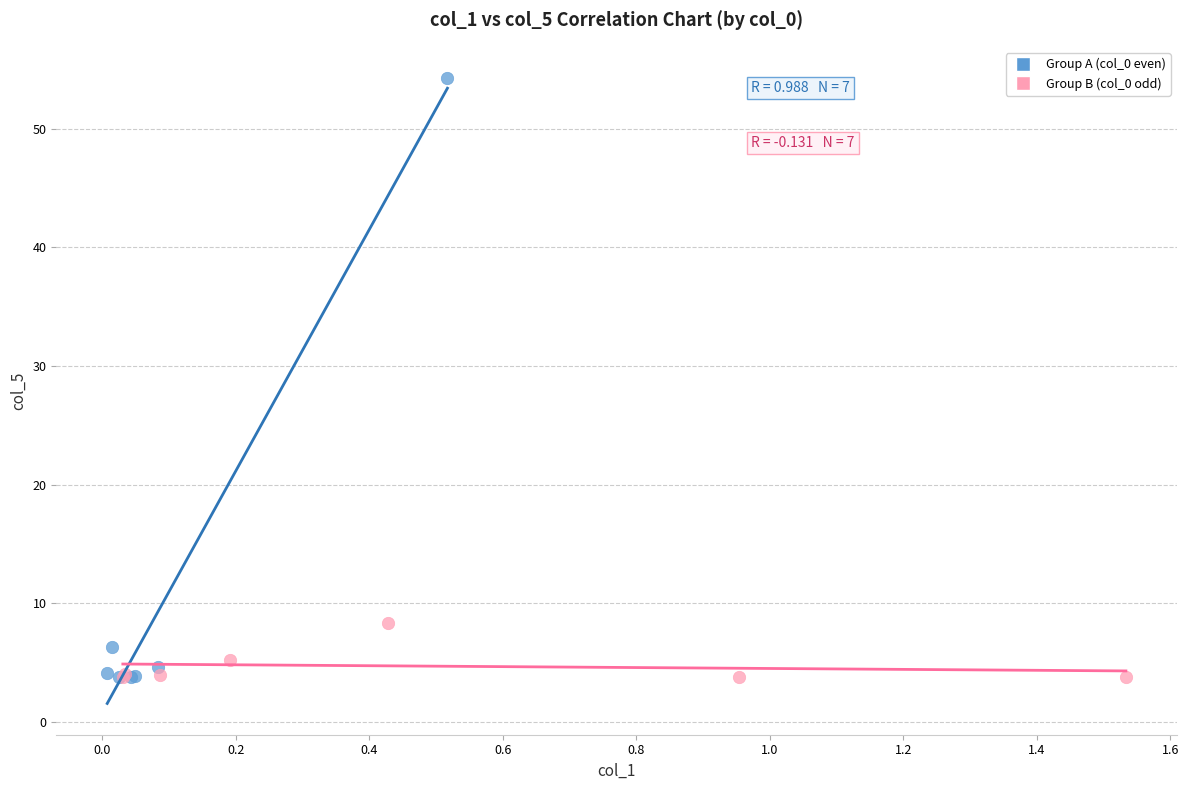

What are all the series names shown in the legend?

Group A (col_0 even), Group B (col_0 odd)